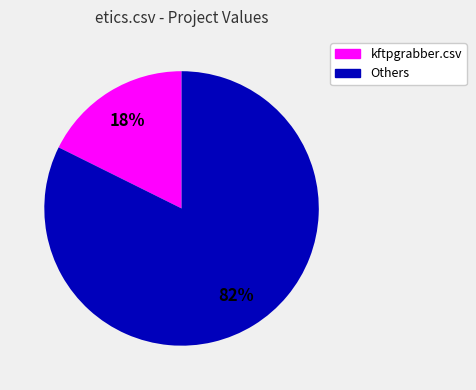

To the nearest percent, what is the average slice percentage?

50%